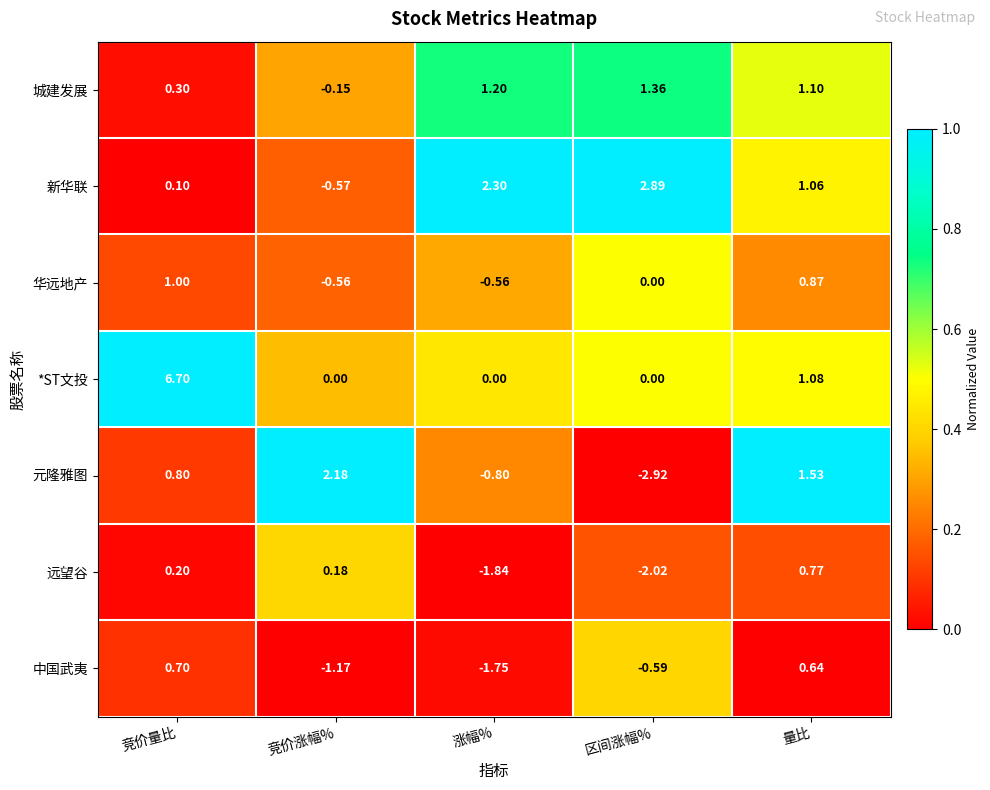

List the series in order of their peak value, highest first.

*ST文投, 新华联, 元隆雅图, 城建发展, 华远地产, 远望谷, 中国武夷